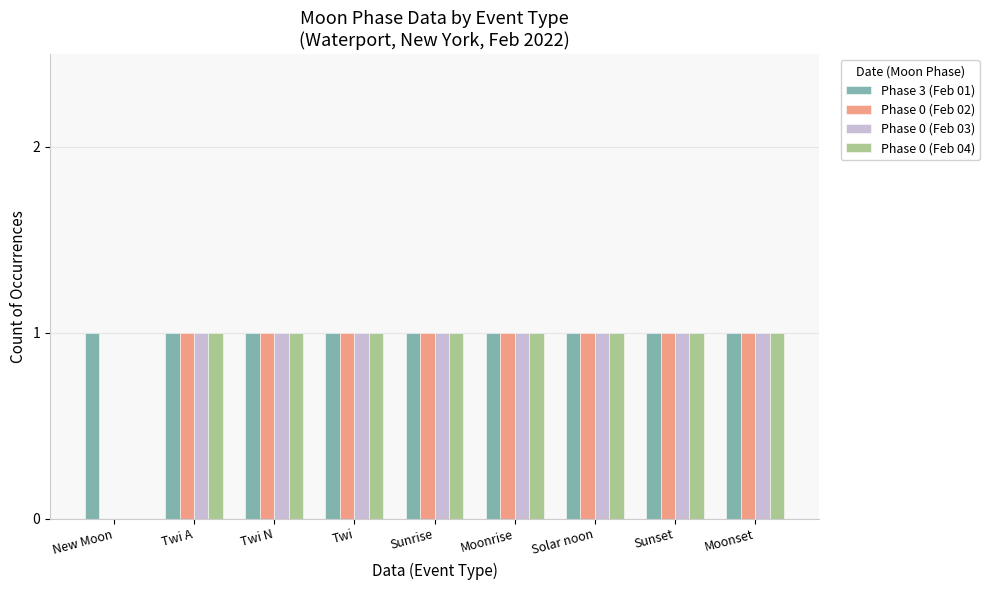

How many positive values does the Phase 0 (Feb 03) series have?

8